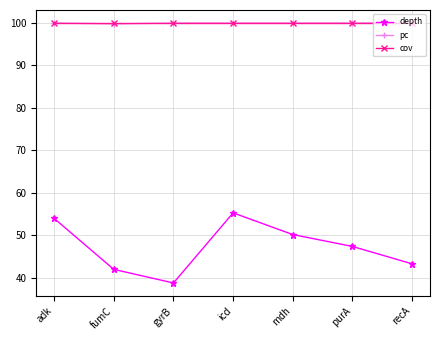

At which label is pc closest to 99?

fumC